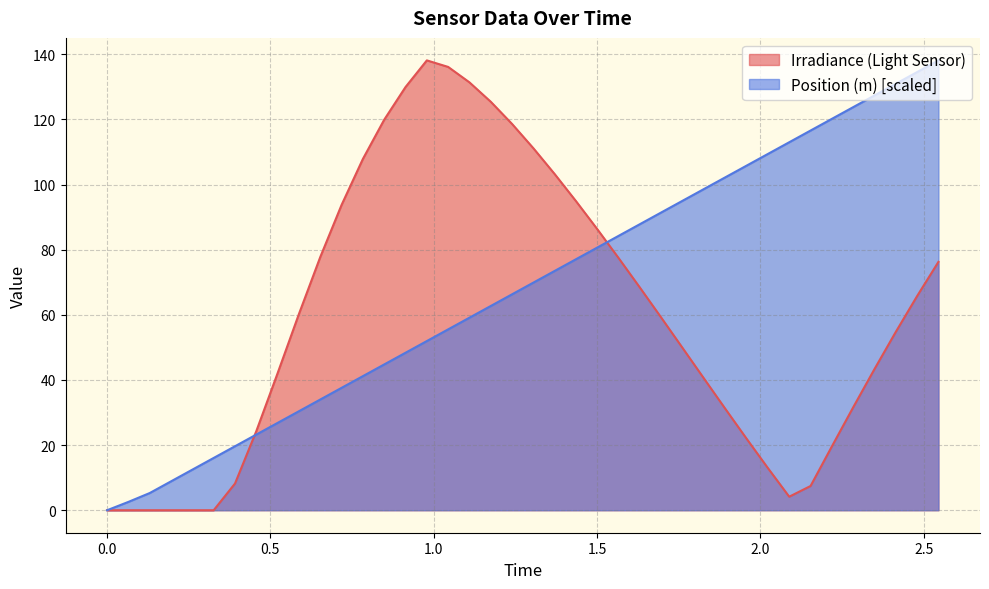

Which series has the largest total across all categories?

Position (m) [scaled]